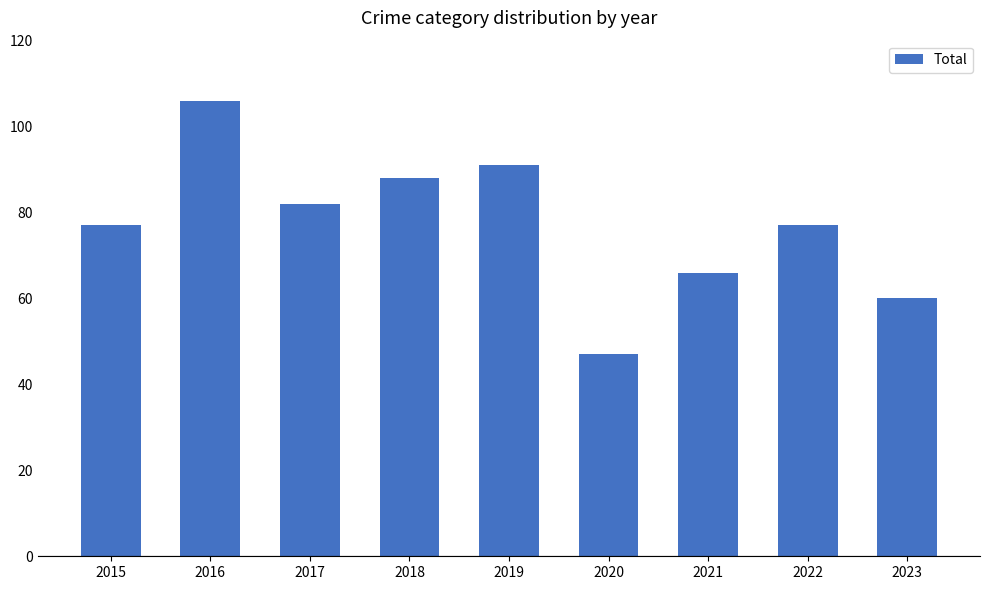

Reading left to right, list all the values displayed in this chart.

2015=77	2016=106	2017=82	2018=88	2019=91	2020=47	2021=66	2022=77	2023=60